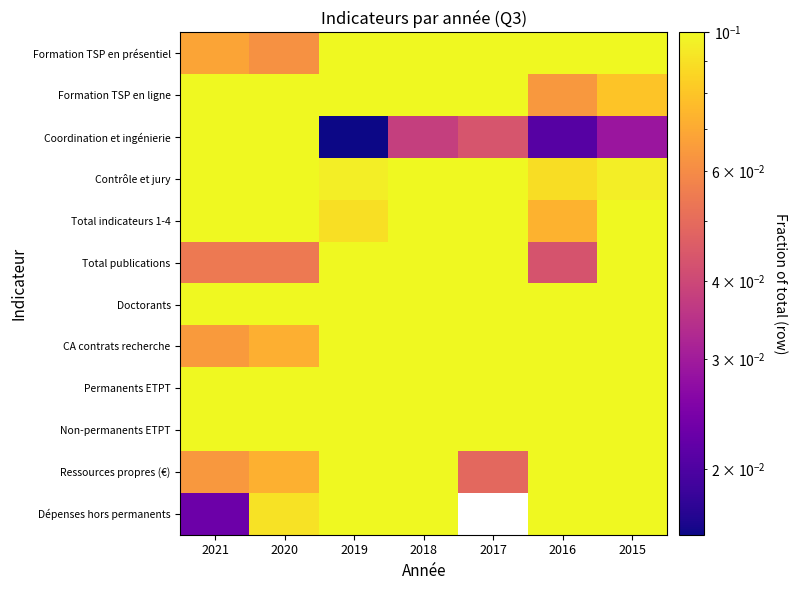

Which category has the lowest value in the CA contrats recherche series?

2021